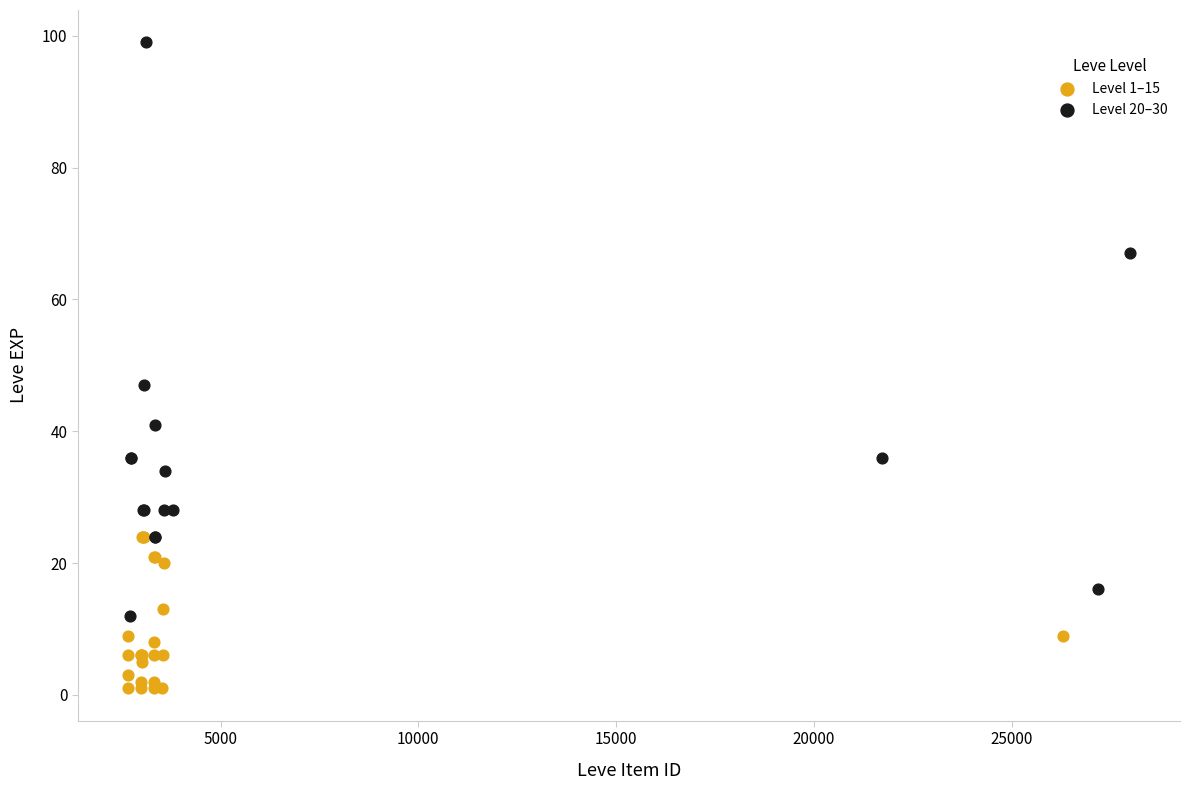

Which series has the widest spread of Y values?

Level 20–30